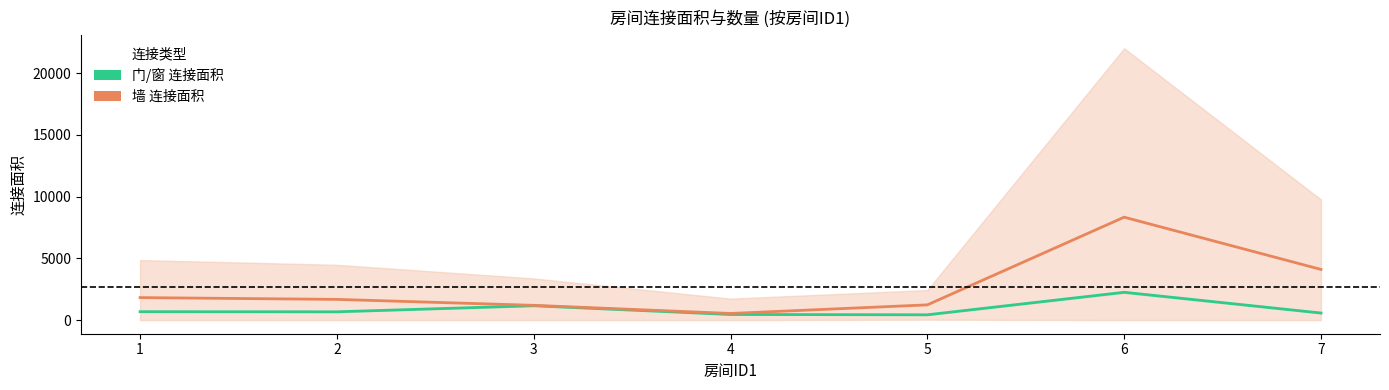

What is the greatest value displayed?

8338